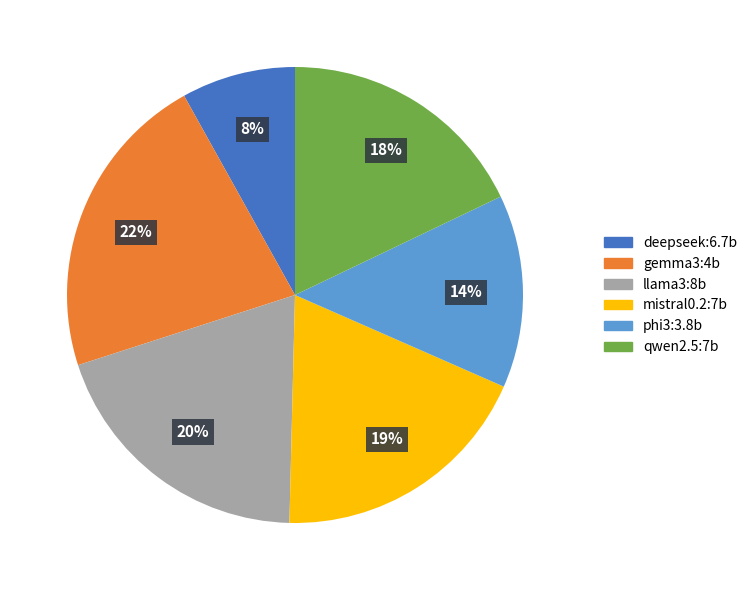

Does gemma3:4b represent more than half of the total?

No